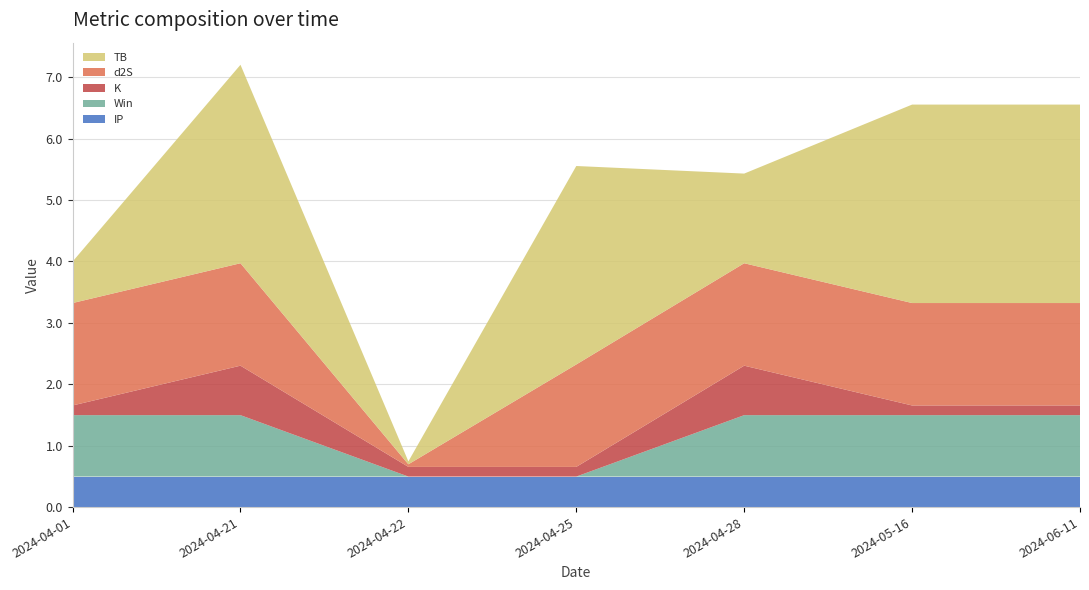

Reading left to right, list all the values displayed in this chart.

IP: 2024-04-01=0.5	2024-04-21=0.5	2024-04-22=0.5	2024-04-25=0.5	2024-04-28=0.5	2024-05-16=0.5	2024-06-11=0.5
Win: 2024-04-01=1.0	2024-04-21=1.0	2024-04-22=0.0	2024-04-25=0.0	2024-04-28=1.0	2024-05-16=1.0	2024-06-11=1.0
K: 2024-04-01=0.2	2024-04-21=0.8	2024-04-22=0.2	2024-04-25=0.2	2024-04-28=0.8	2024-05-16=0.2	2024-06-11=0.2
d2S: 2024-04-01=1.7	2024-04-21=1.7	2024-04-22=0.0	2024-04-25=1.7	2024-04-28=1.7	2024-05-16=1.7	2024-06-11=1.7
TB: 2024-04-01=0.7	2024-04-21=3.2	2024-04-22=0.0	2024-04-25=3.2	2024-04-28=1.5	2024-05-16=3.2	2024-06-11=3.2